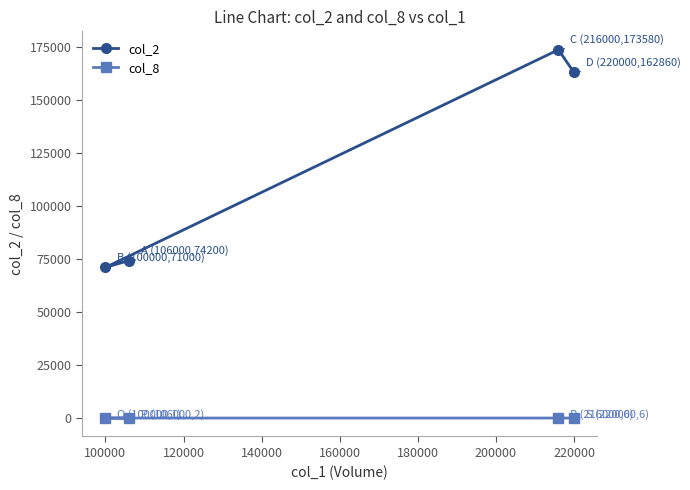

Count the number of data series in this chart.

2